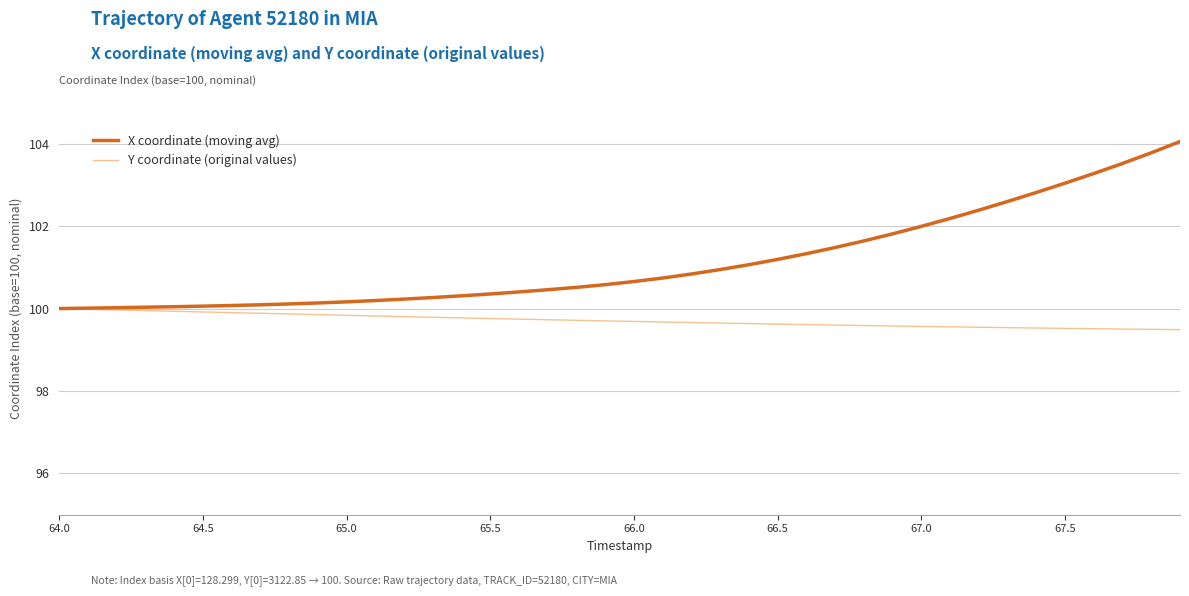

What is the difference between the second highest and minimum values in the Y coordinate (original values) series?

0.5